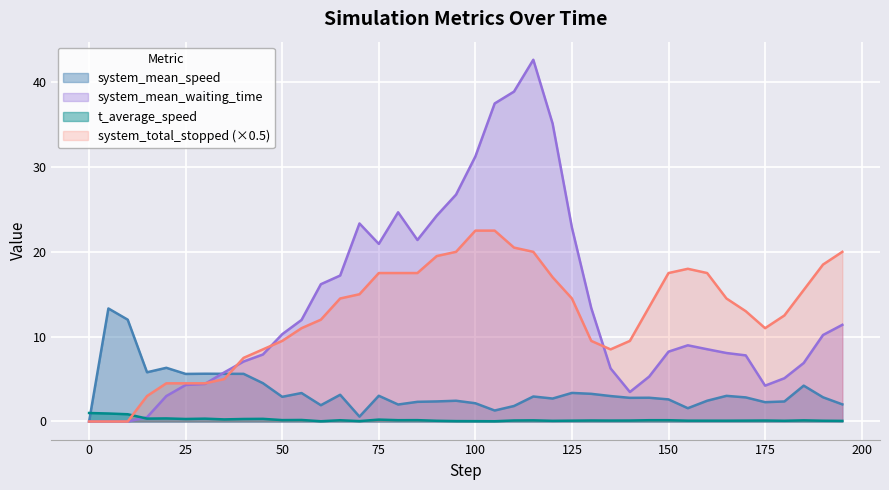

True or false: t_average_speed and system_total_stopped (×0.5) cross at least once.

True